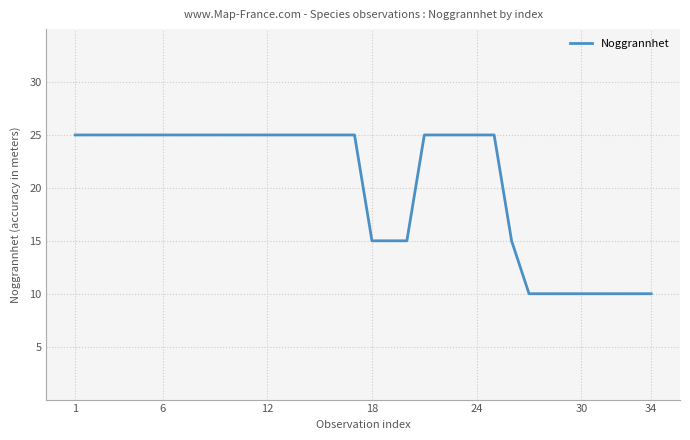

What is the maximum value shown in the chart?

25